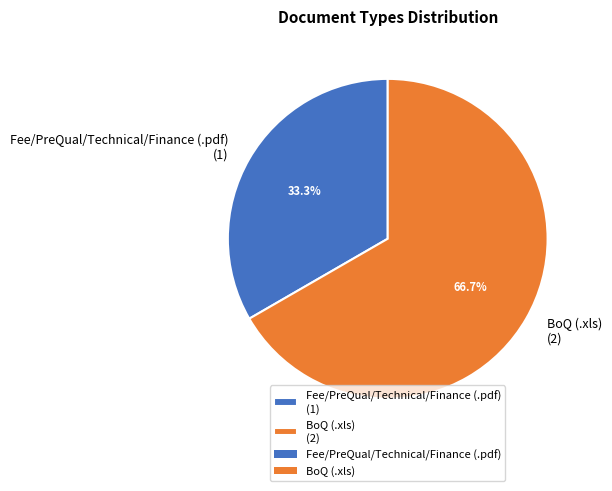

How many segments does this pie chart have?

2